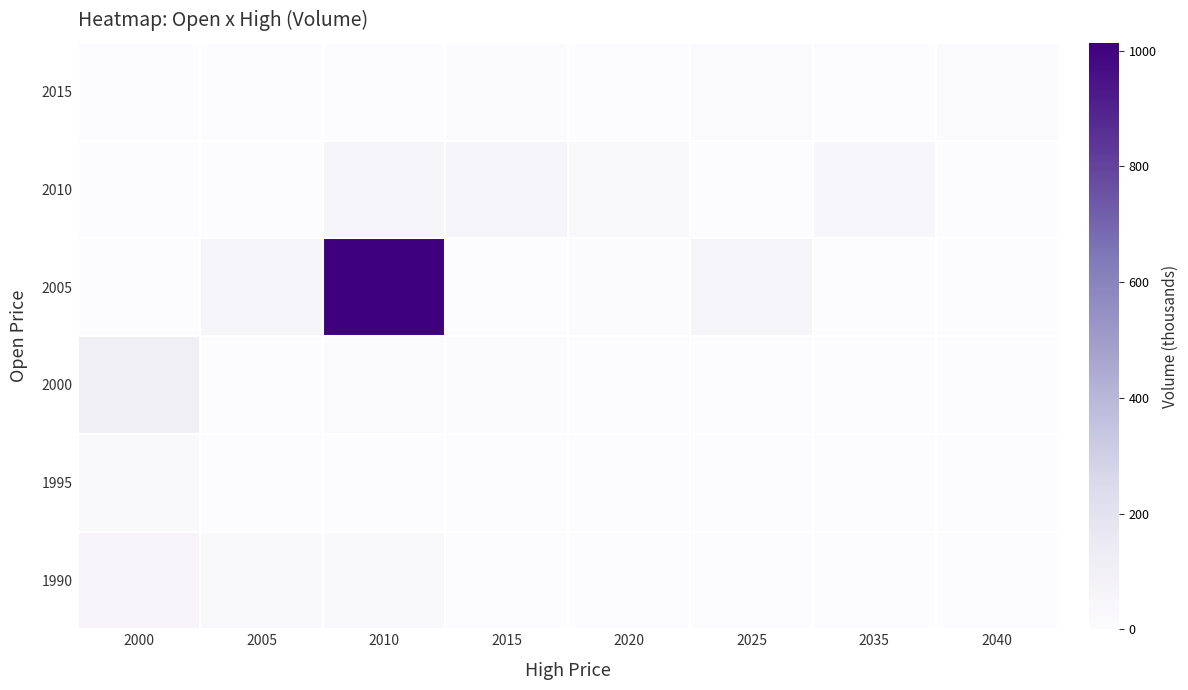

Reading left to right, list all the values displayed in this chart.

1990: 2000=59.3	2005=23.1	2010=24.2	2015=0.0	2020=0.0	2025=0.0	2035=0.0	2040=0.0
1995: 2000=24.2	2005=0.0	2010=3.8	2015=0.0	2020=0.0	2025=0.0	2035=0.0	2040=0.0
2000: 2000=108.0	2005=0.6	2010=16.9	2015=8.6	2020=0.0	2025=0.0	2035=0.0	2040=0.0
2005: 2000=0.0	2005=52.5	2010=1013.8	2015=2.8	2020=6.4	2025=62.4	2035=0.0	2040=0.0
2010: 2000=0.0	2005=0.0	2010=55.2	2015=55.1	2020=26.0	2025=0.0	2035=41.8	2040=0.0
2015: 2000=0.0	2005=0.0	2010=0.0	2015=7.4	2020=0.0	2025=14.3	2035=0.0	2040=15.4